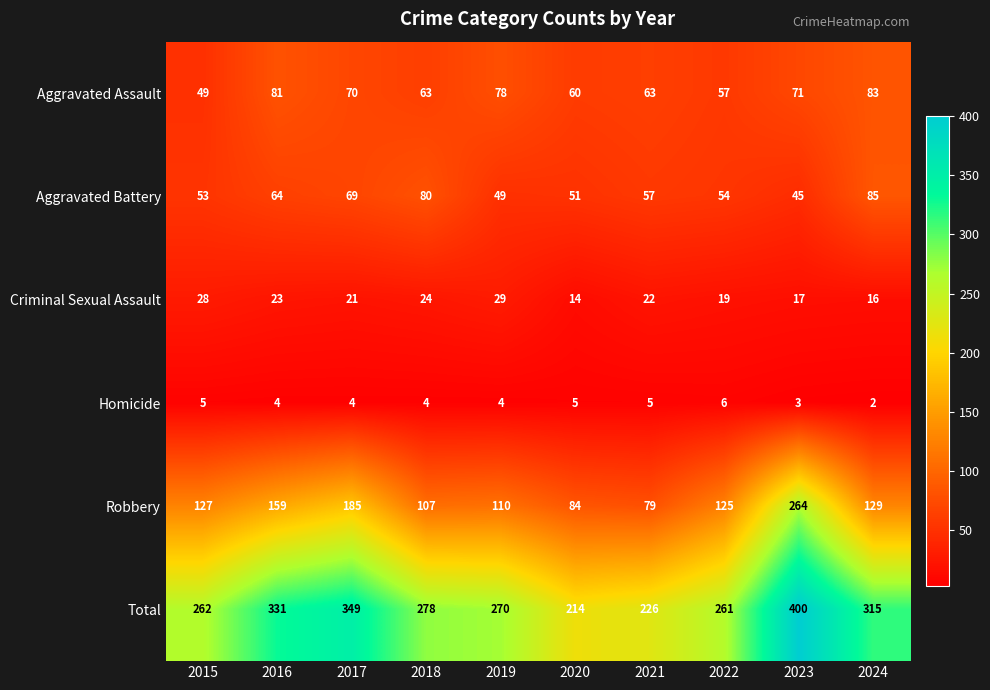

The value of Aggravated Assault at 2018 is 96. True or false?

False